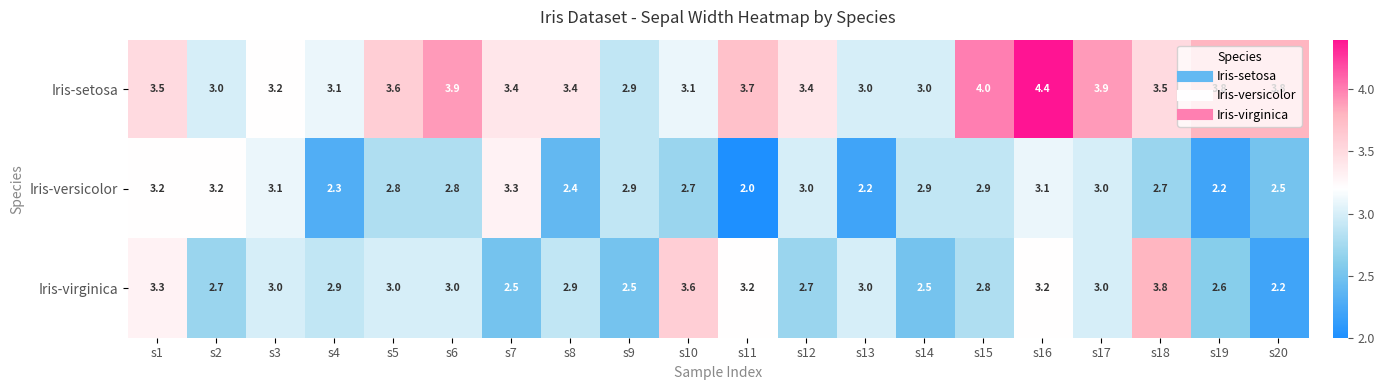

Is the value of Iris-virginica at s1 greater than the value of Iris-versicolor at s2?

Yes